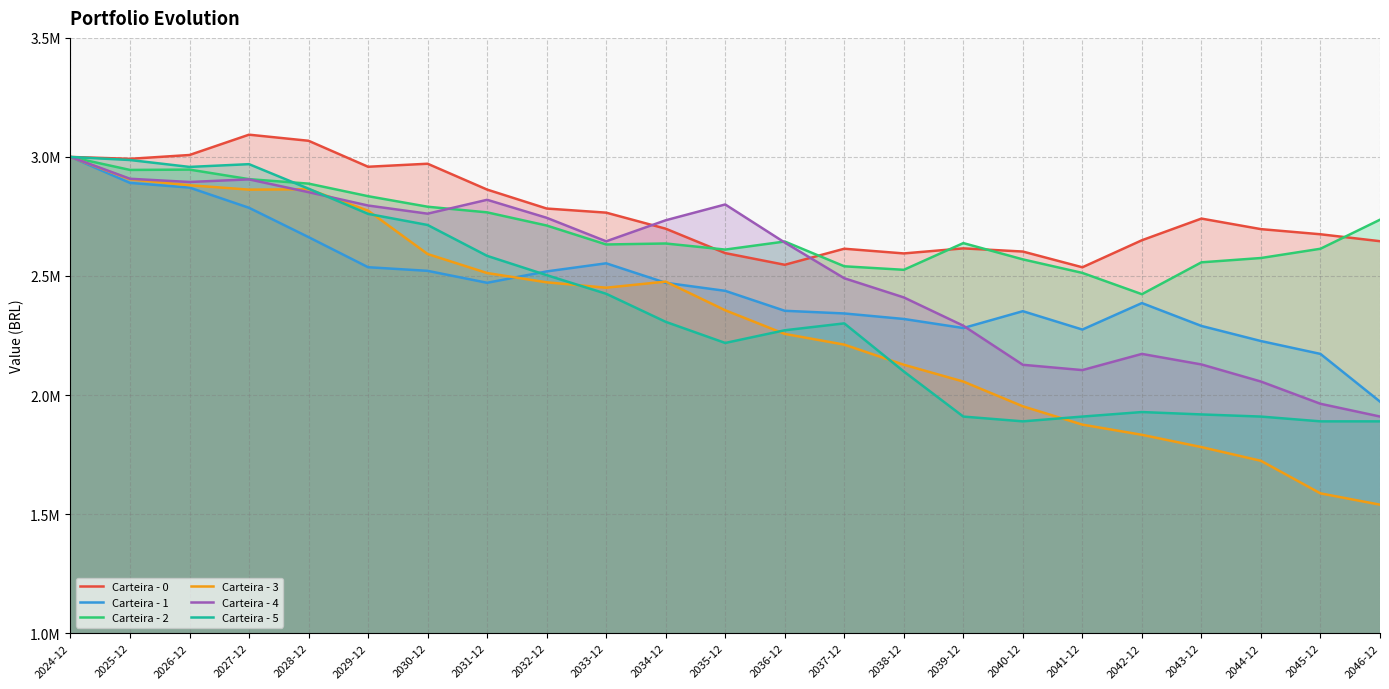

List the labels in order of Carteira - 1 value, largest first.

2024-12, 2025-12, 2026-12, 2027-12, 2028-12, 2033-12, 2029-12, 2030-12, 2032-12, 2031-12, 2034-12, 2035-12, 2042-12, 2036-12, 2040-12, 2037-12, 2038-12, 2043-12, 2039-12, 2041-12, 2044-12, 2045-12, 2046-12